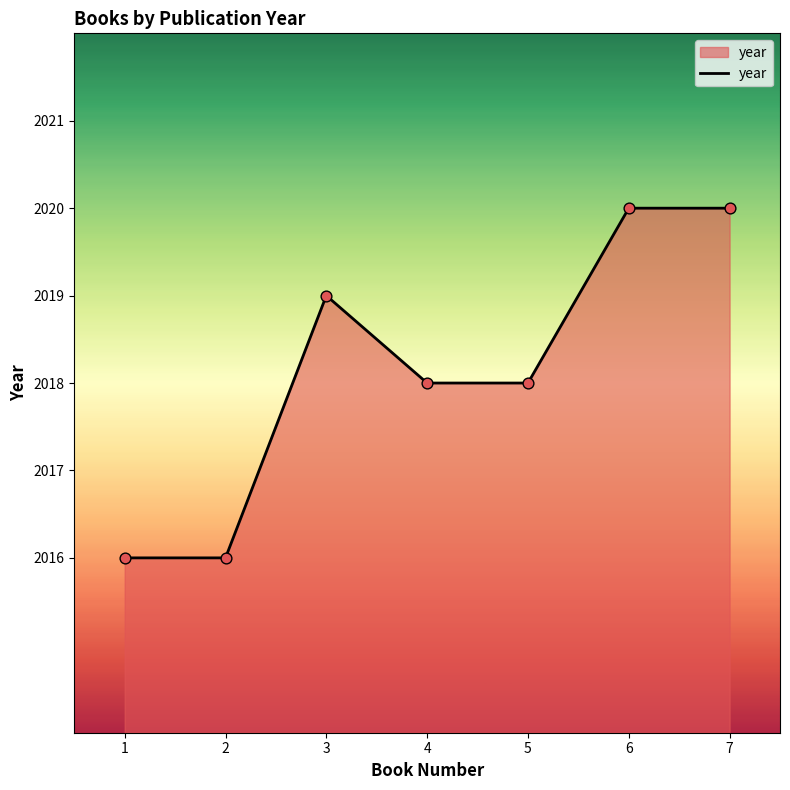

Which has a higher value, 1 or 6?

6